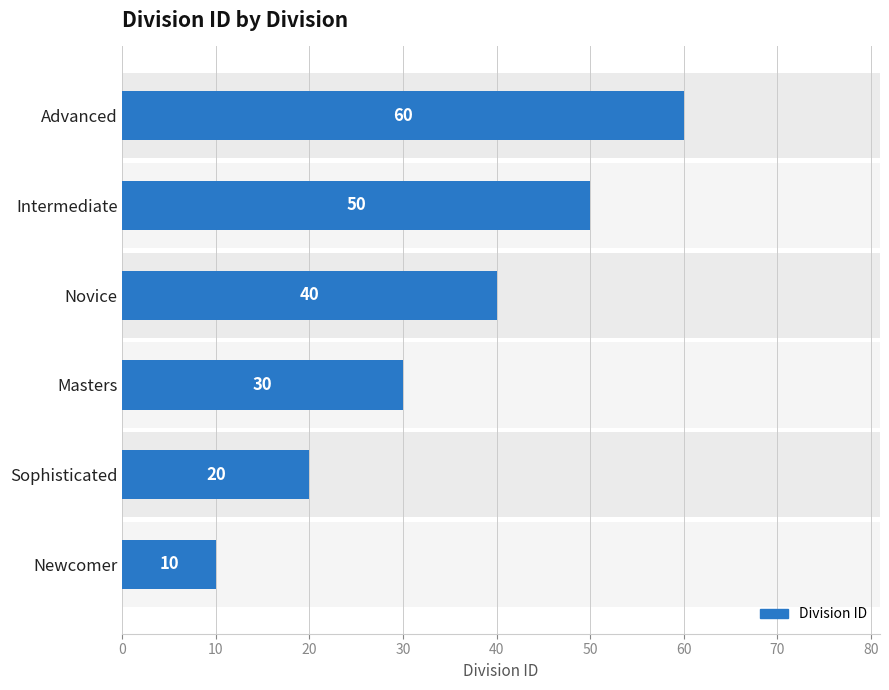

Reading left to right, list all the values displayed in this chart.

10	20	30	40	50	60